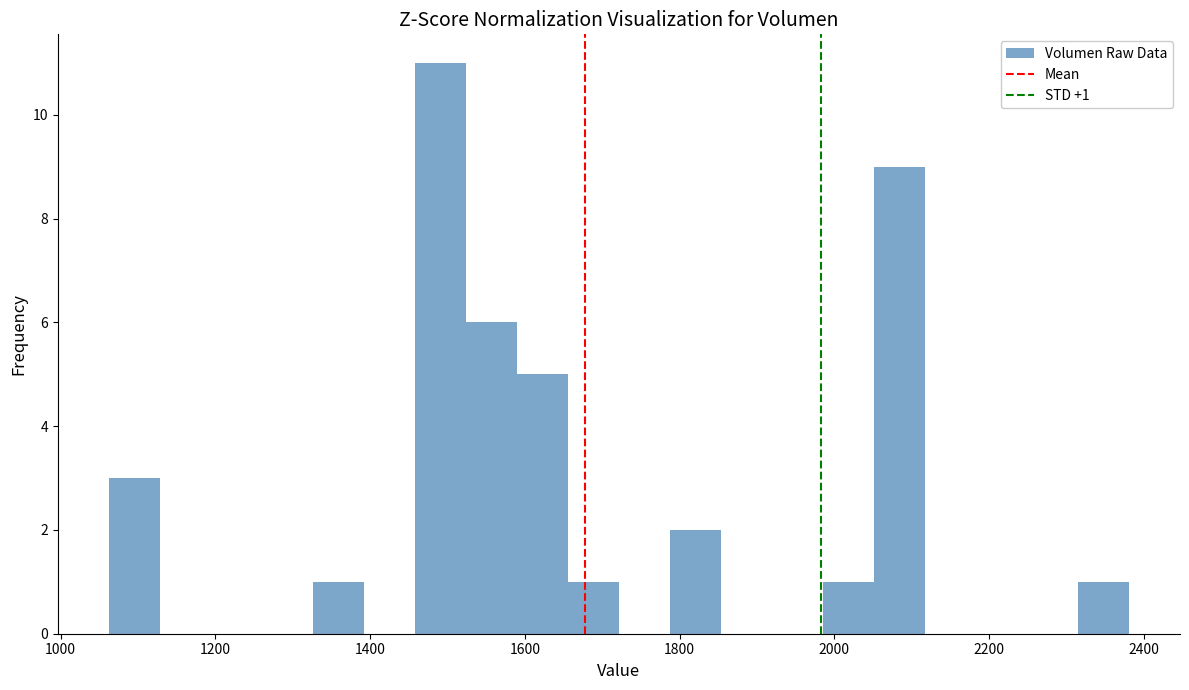

Around what value on the x-axis is the tallest bar? Give the approximate position of its centre, as read against the axis.

1500